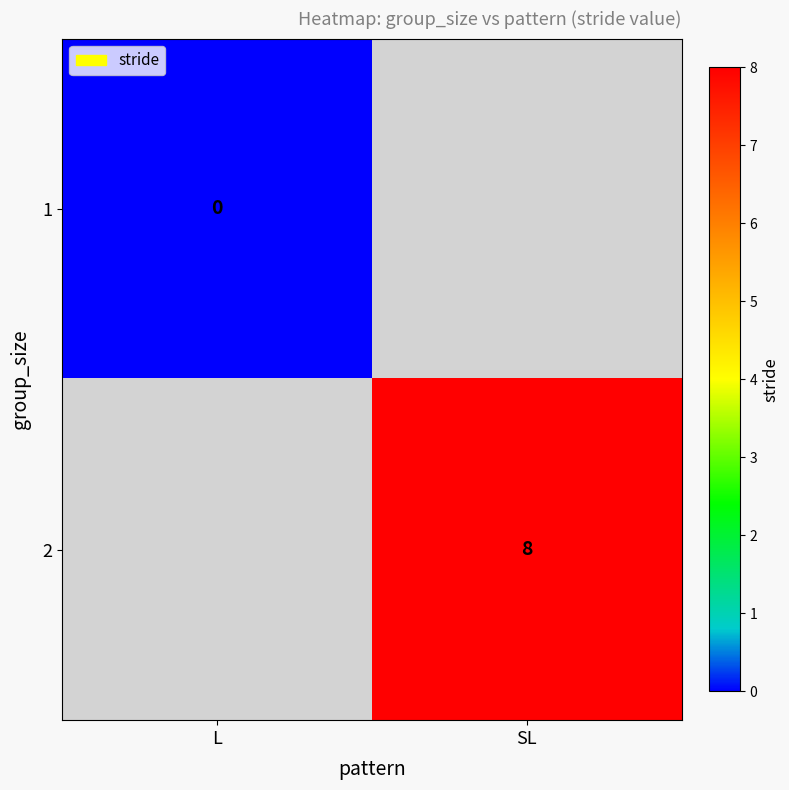

Is it true that 2 equals 5 at SL?

False